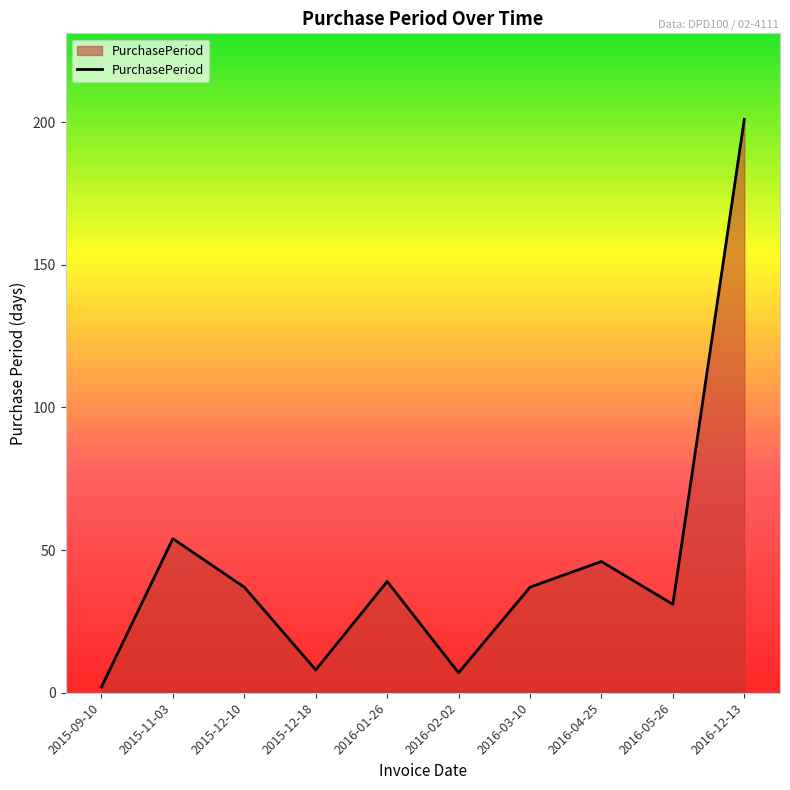

How many interior local valleys (lower than both neighbors) does the data have?

3